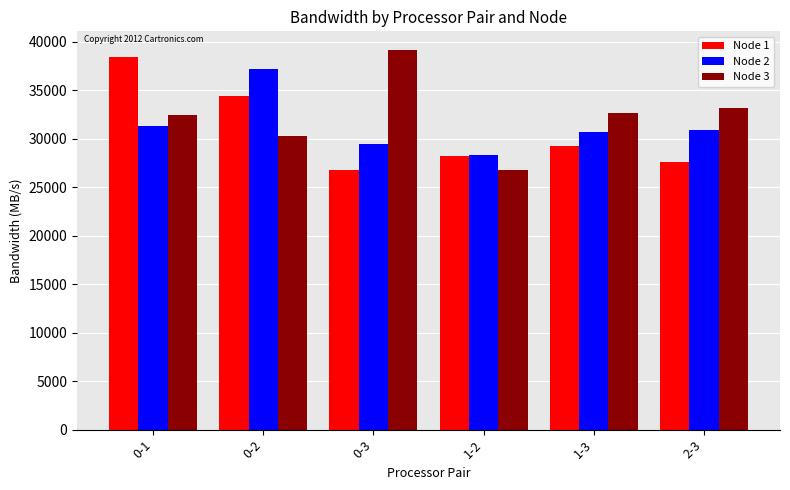

How many data points in Node 3 are less than 32627?

3